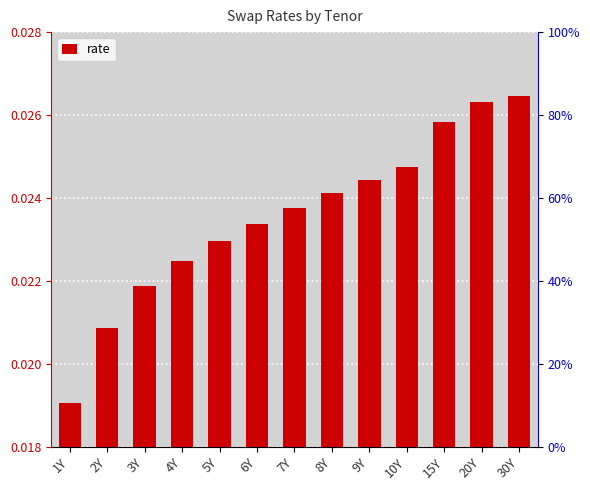

Does the chart contain any negative values?

No